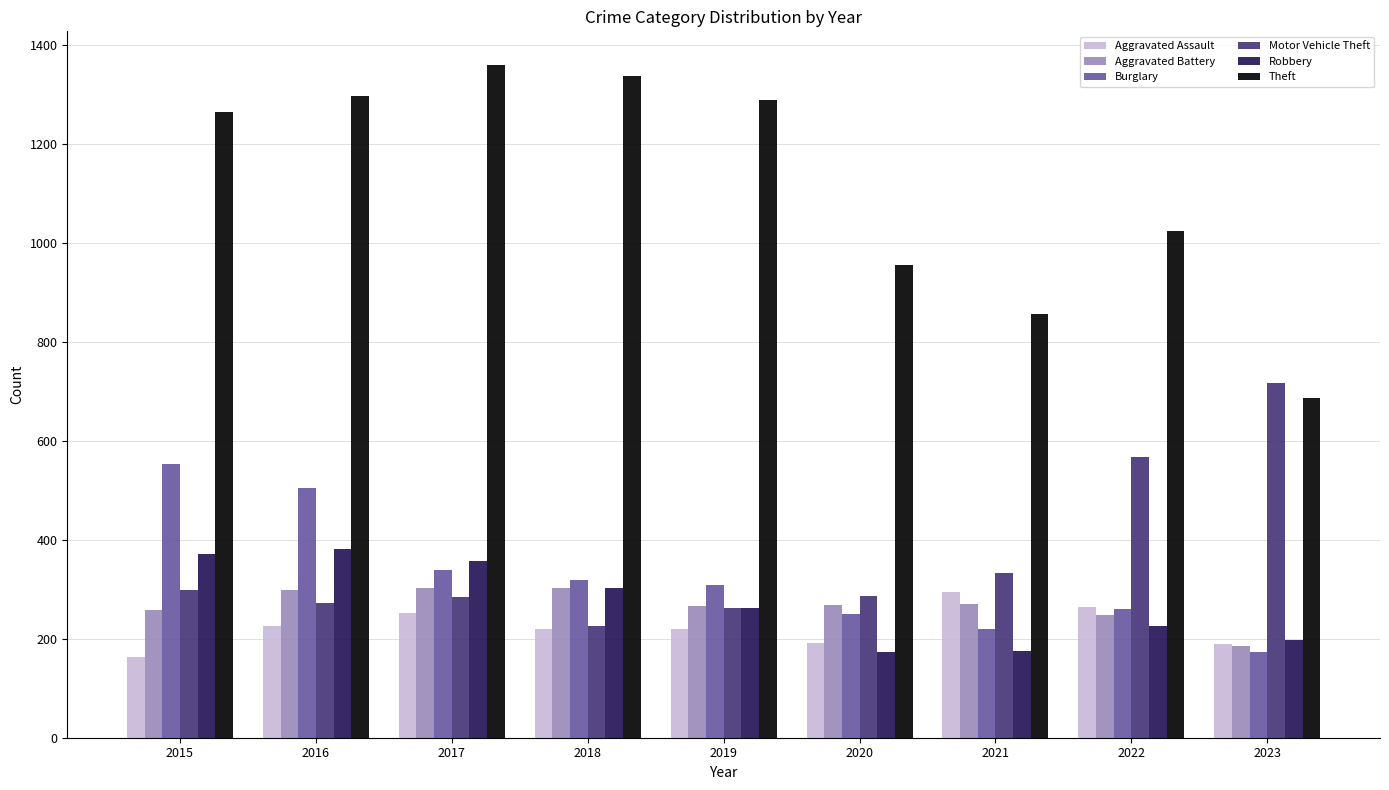

The value of Burglary at 2020 is 378. True or false?

False